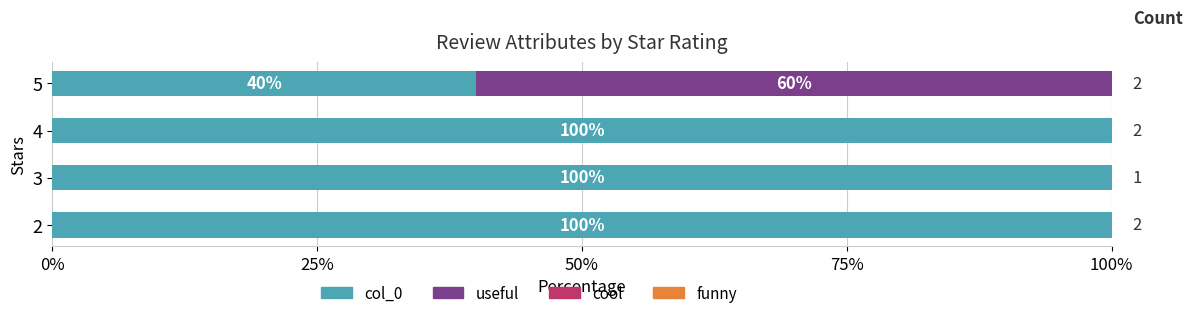

What is the sum of the col_0 values at 2 and 5?

140